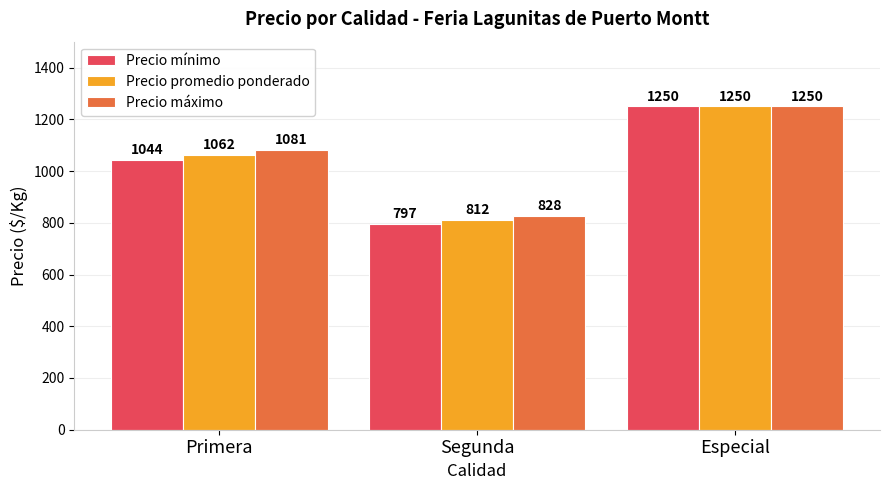

Which label corresponds to the largest value in the chart?

Especial